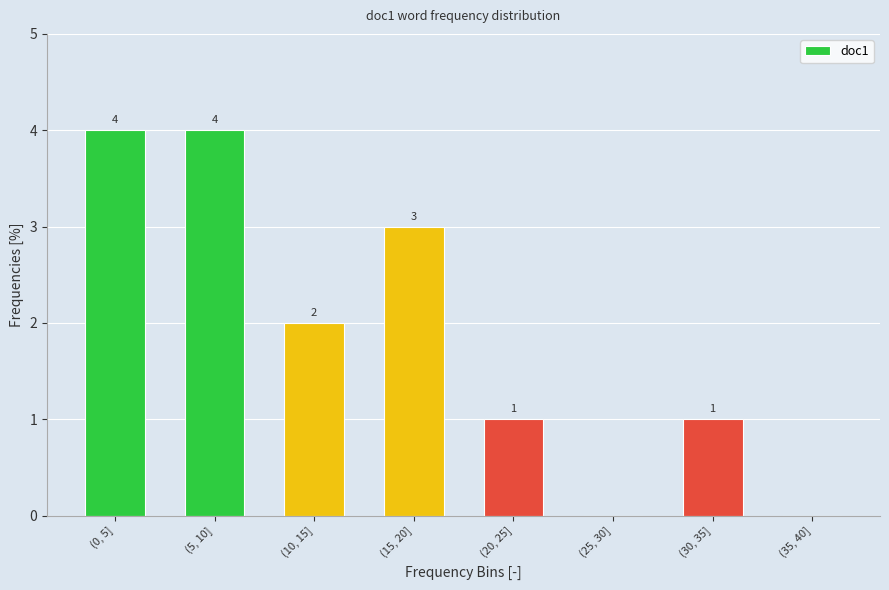

Reading left to right, transcribe all the data shown in this chart.

(0, 5]=4	(5, 10]=4	(10, 15]=2	(15, 20]=3	(20, 25]=1	(25, 30]=0	(30, 35]=1	(35, 40]=0